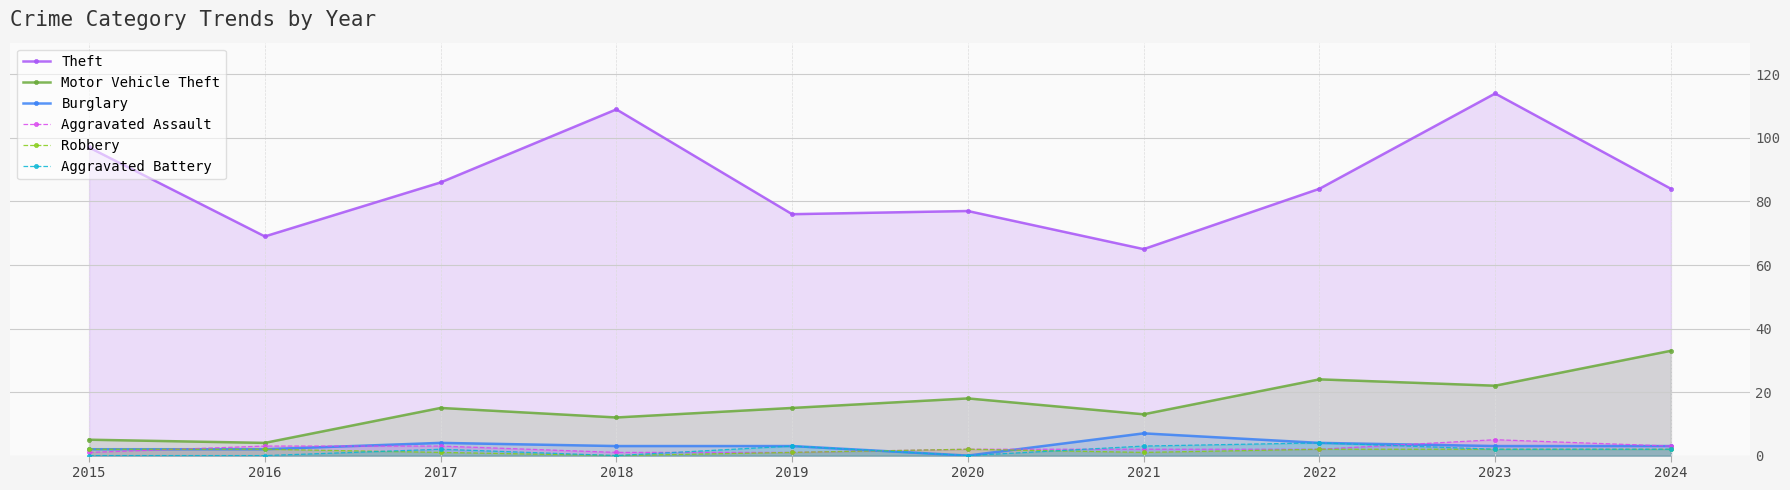

List the labels in order of Aggravated Battery value, smallest first.

2015, 2016, 2018, 2020, 2017, 2023, 2024, 2019, 2021, 2022